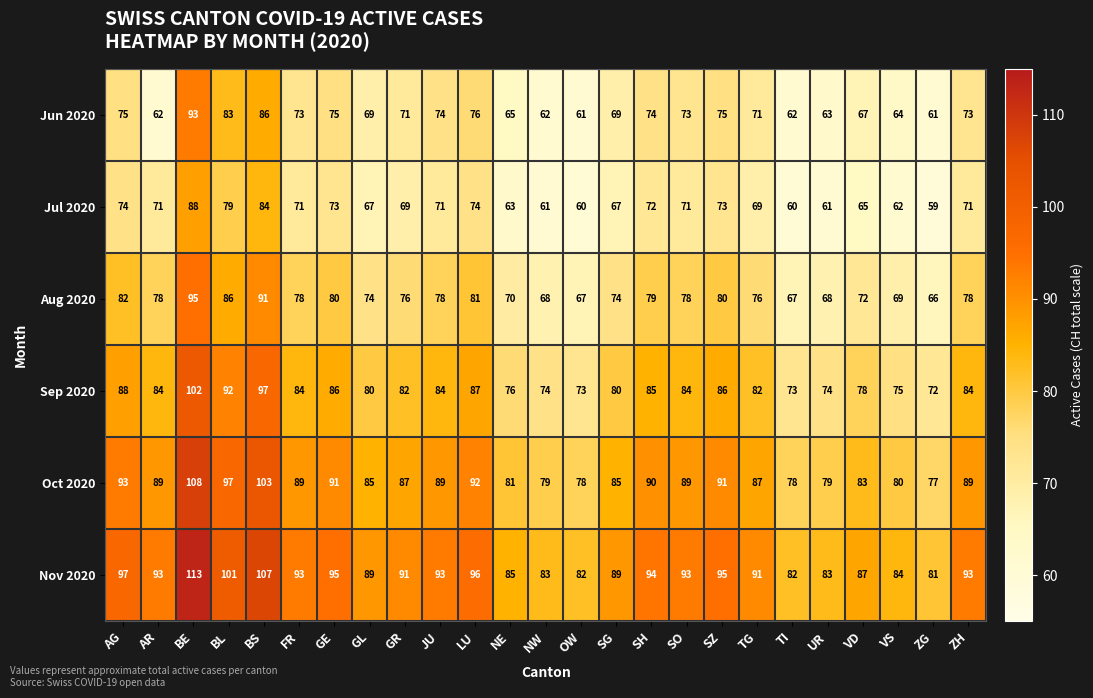

True or false: Sep 2020 has a value of 82 at GR.

True